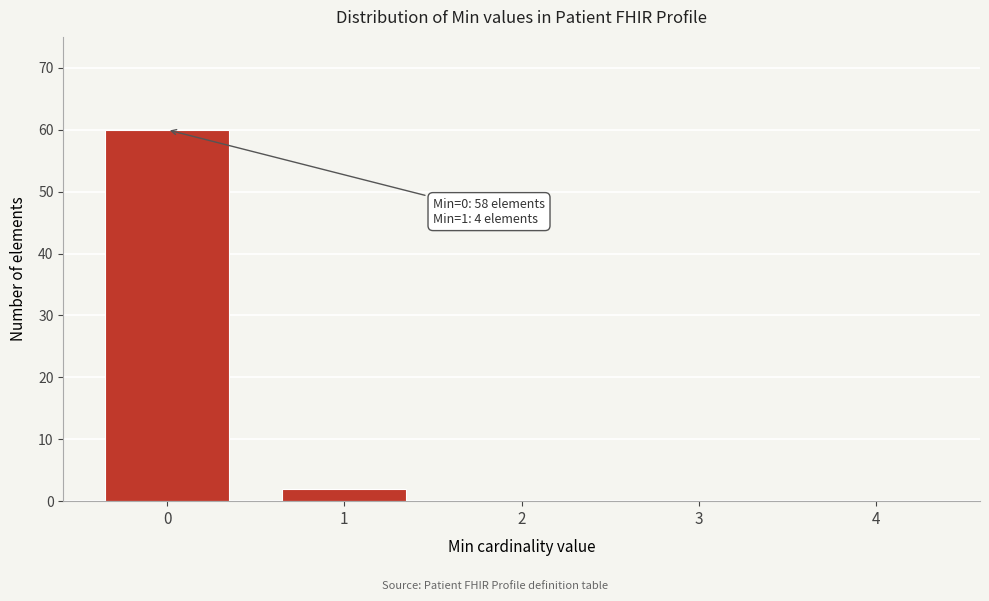

Reading right to left, transcribe all the data shown in this chart.

4=0	3=0	2=0	1=2	0=60